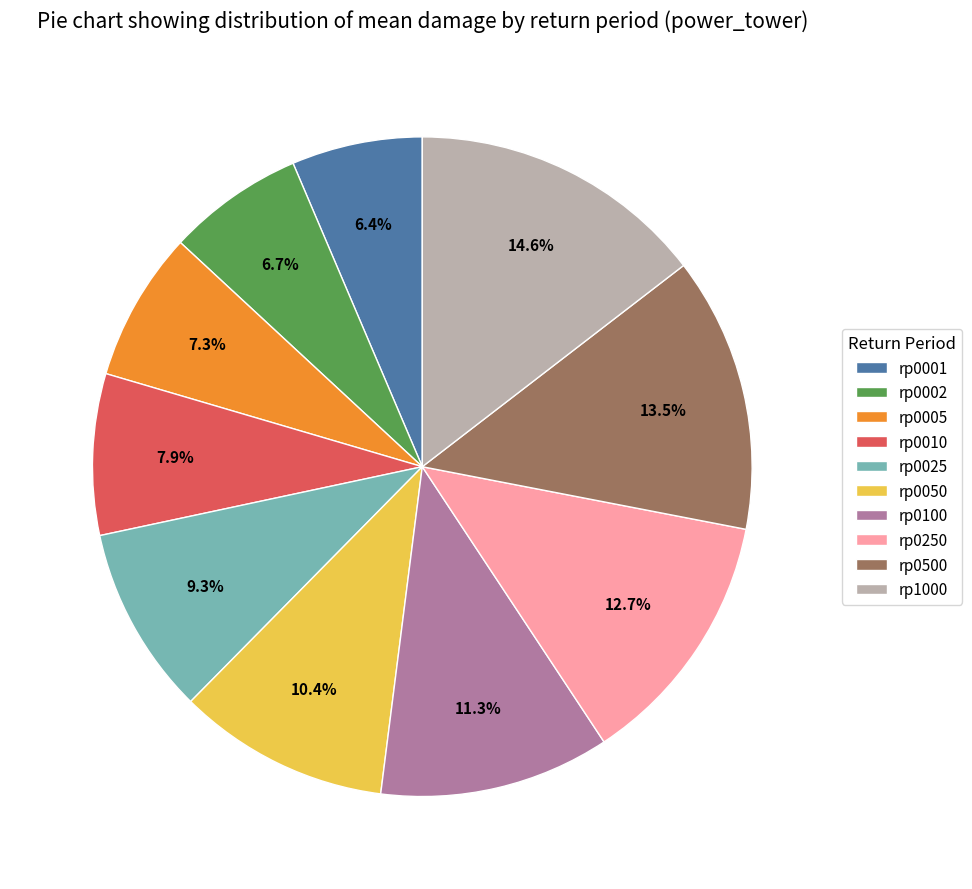

To the nearest percent, what is the combined percentage of rp0250 and rp0002?

19%